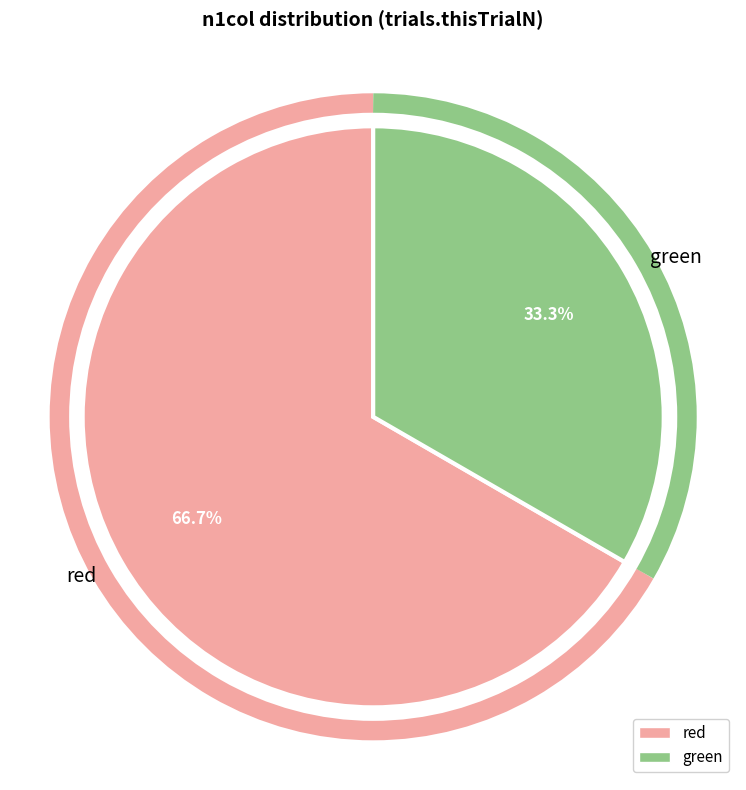

How many slices are in this pie chart?

2